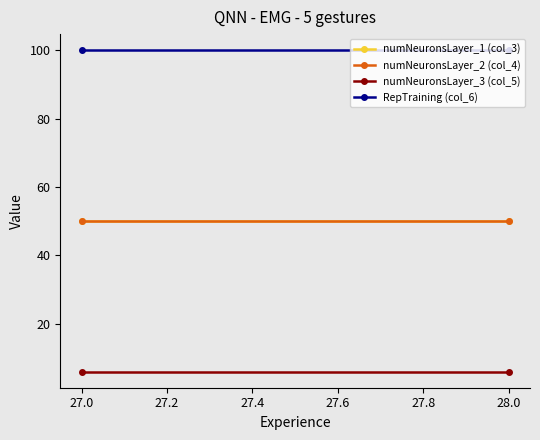

At 28.0, list the series in order from largest to smallest.

RepTraining (col_6), numNeuronsLayer_1 (col_3), numNeuronsLayer_2 (col_4), numNeuronsLayer_3 (col_5)